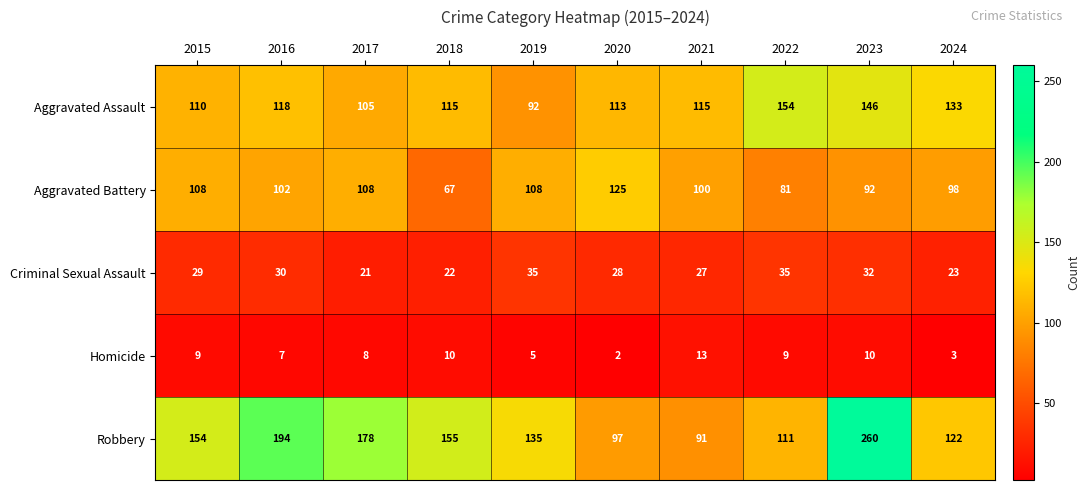

What is the maximum value for Robbery?

260